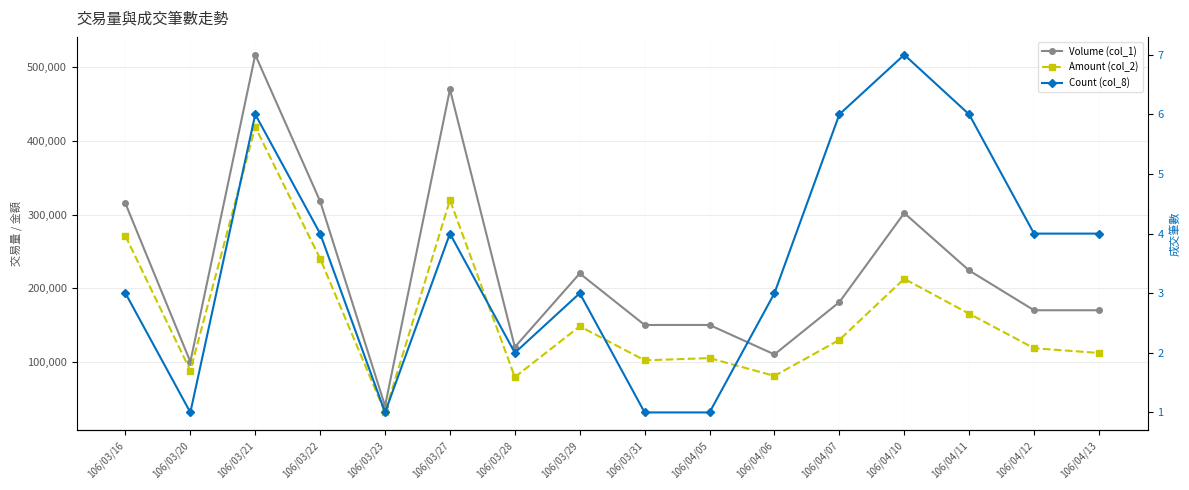

What is the difference between the maximum and minimum values in the Amount (col_2) series?

387800